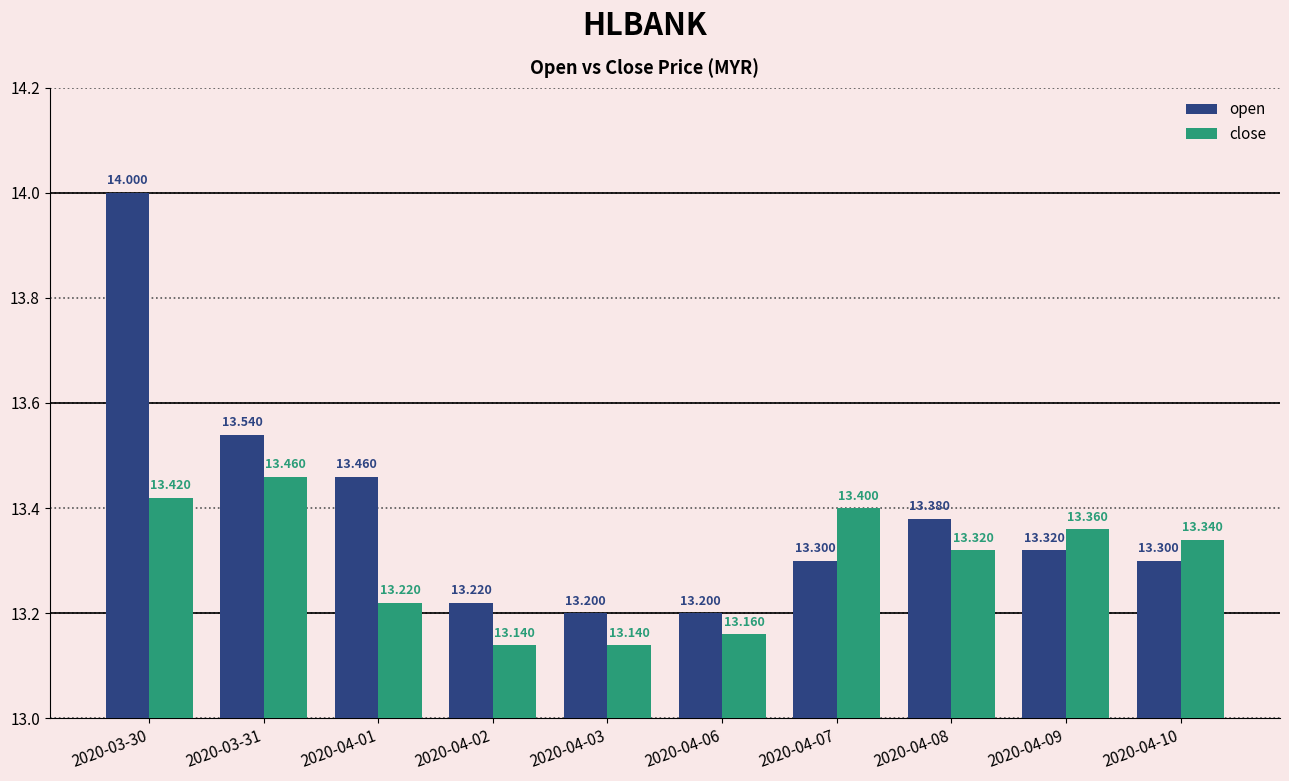

What is the difference between the maximum and minimum values in the open series?

0.8